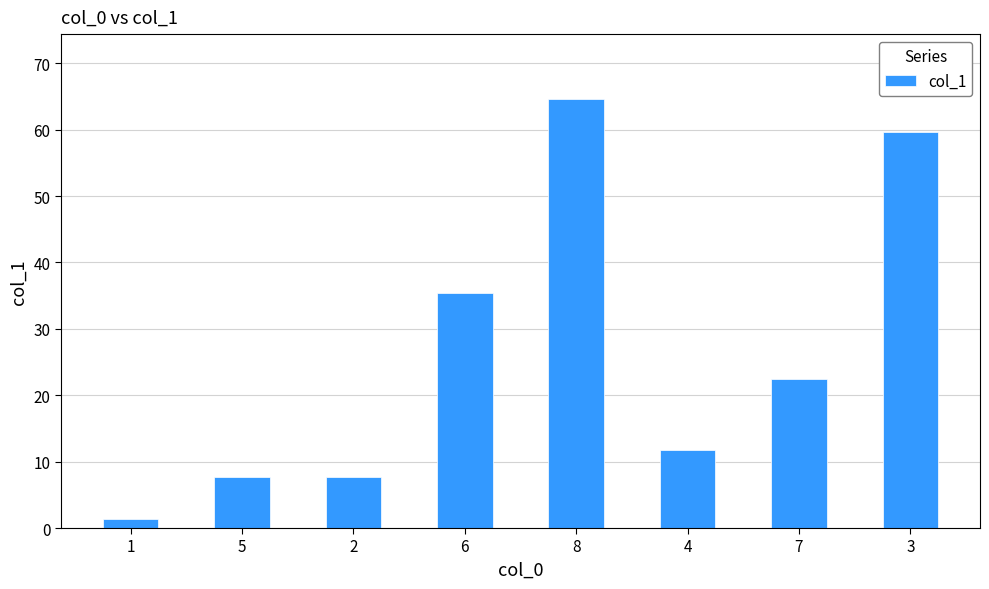

How many values exceed 22?

4